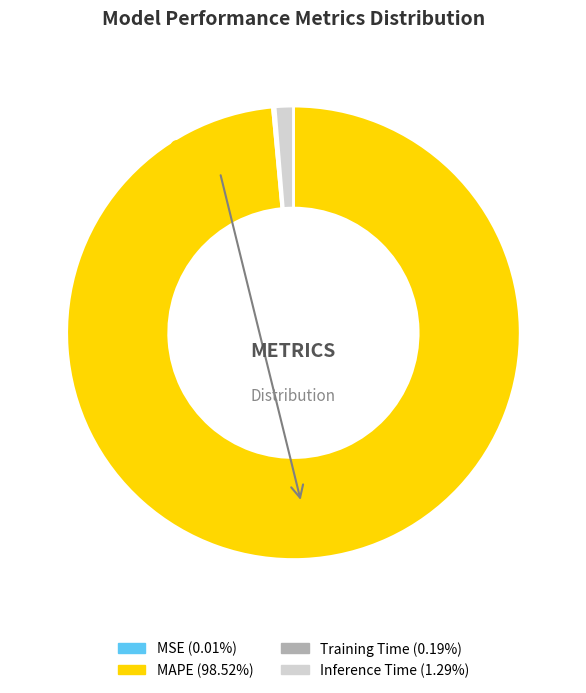

What portion of the pie excludes MAPE?

1.5%